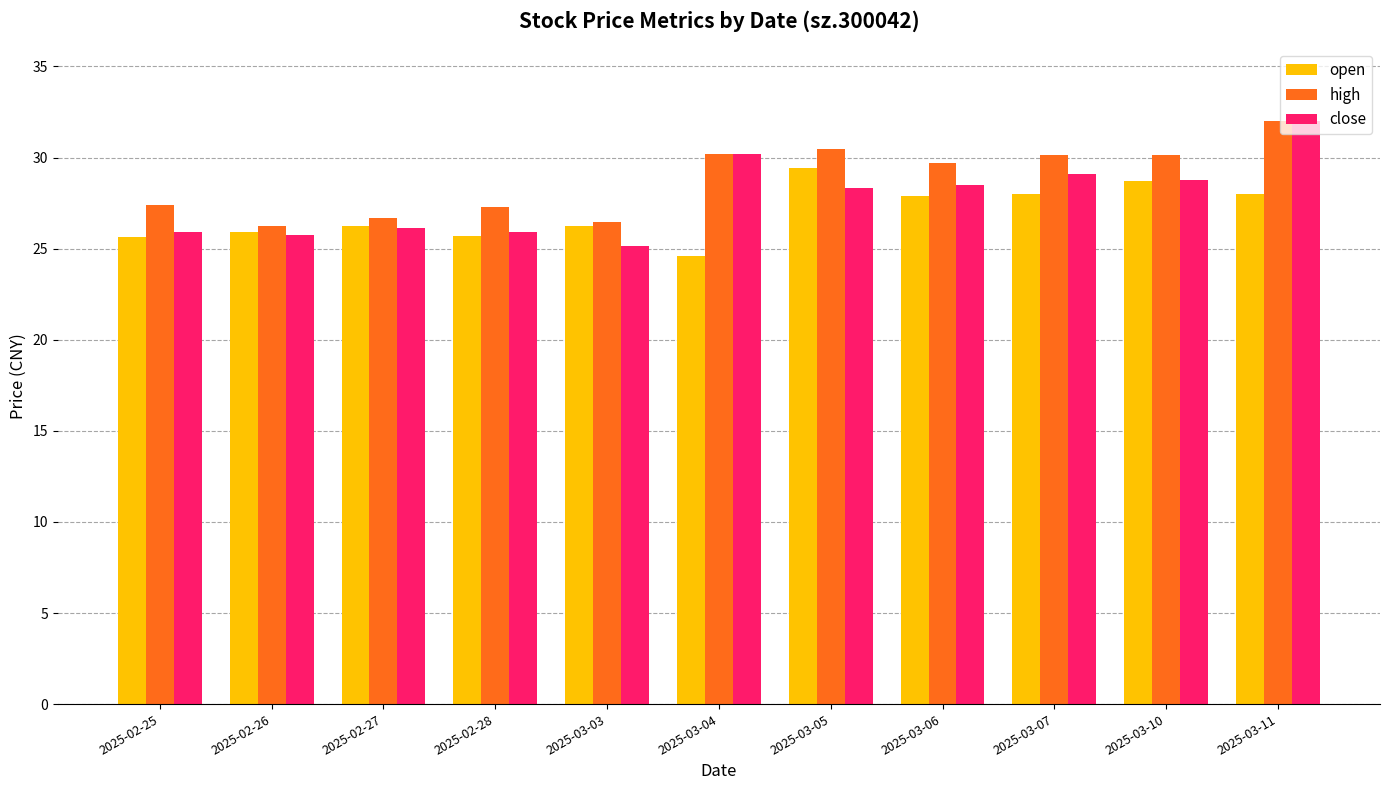

What is the average value of the open series?

26.9